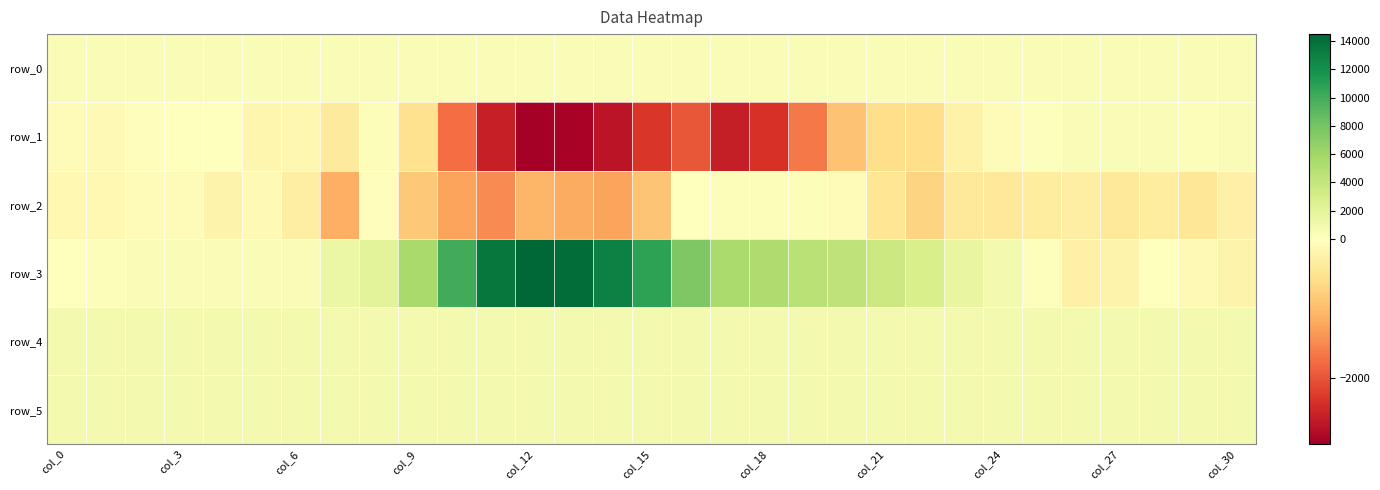

Which series has the largest total across all categories?

row_3